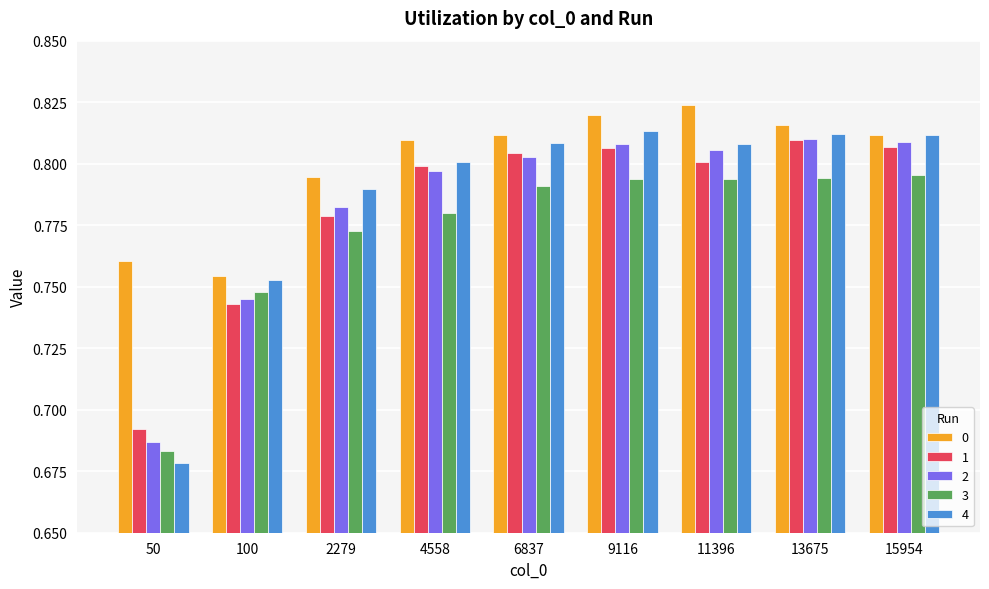

What is the difference between the maximum and minimum values in the 1 series?

0.1